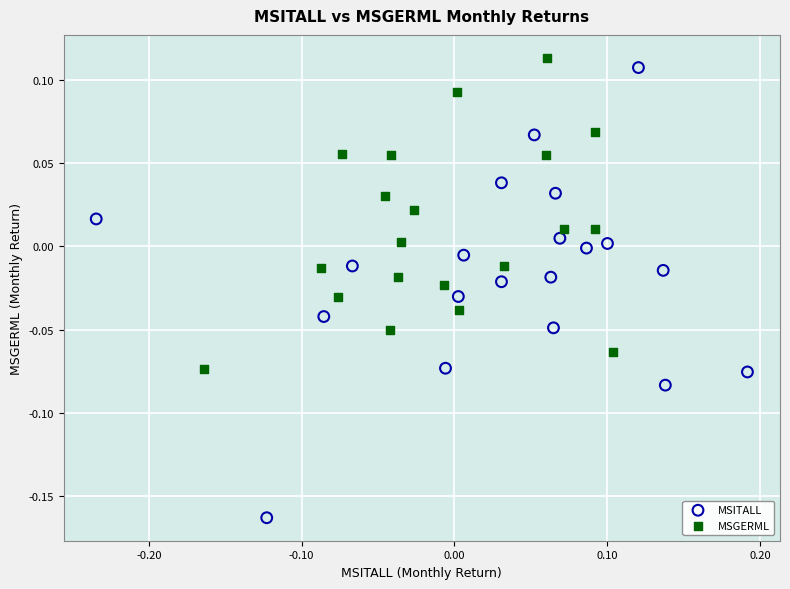

Which series contains the lowest Y value?

MSITALL